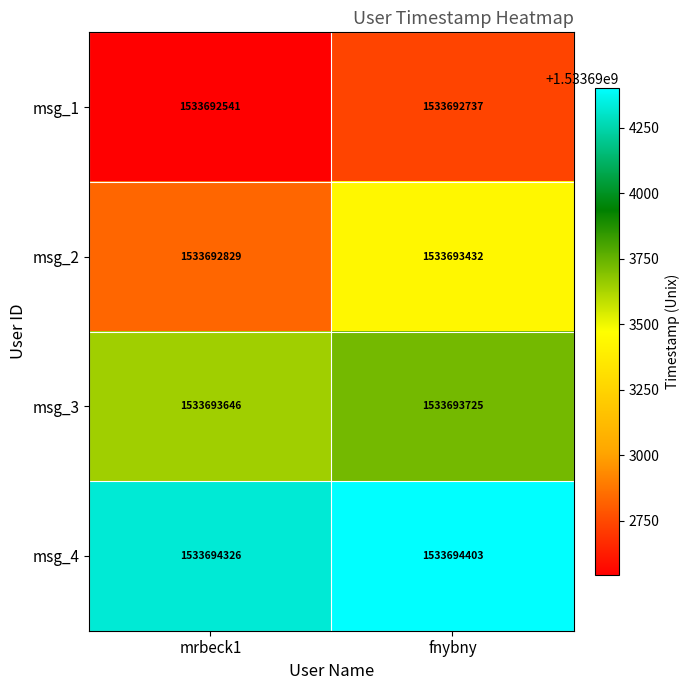

What is the difference between the maximum and minimum values in the msg_4 series?

77